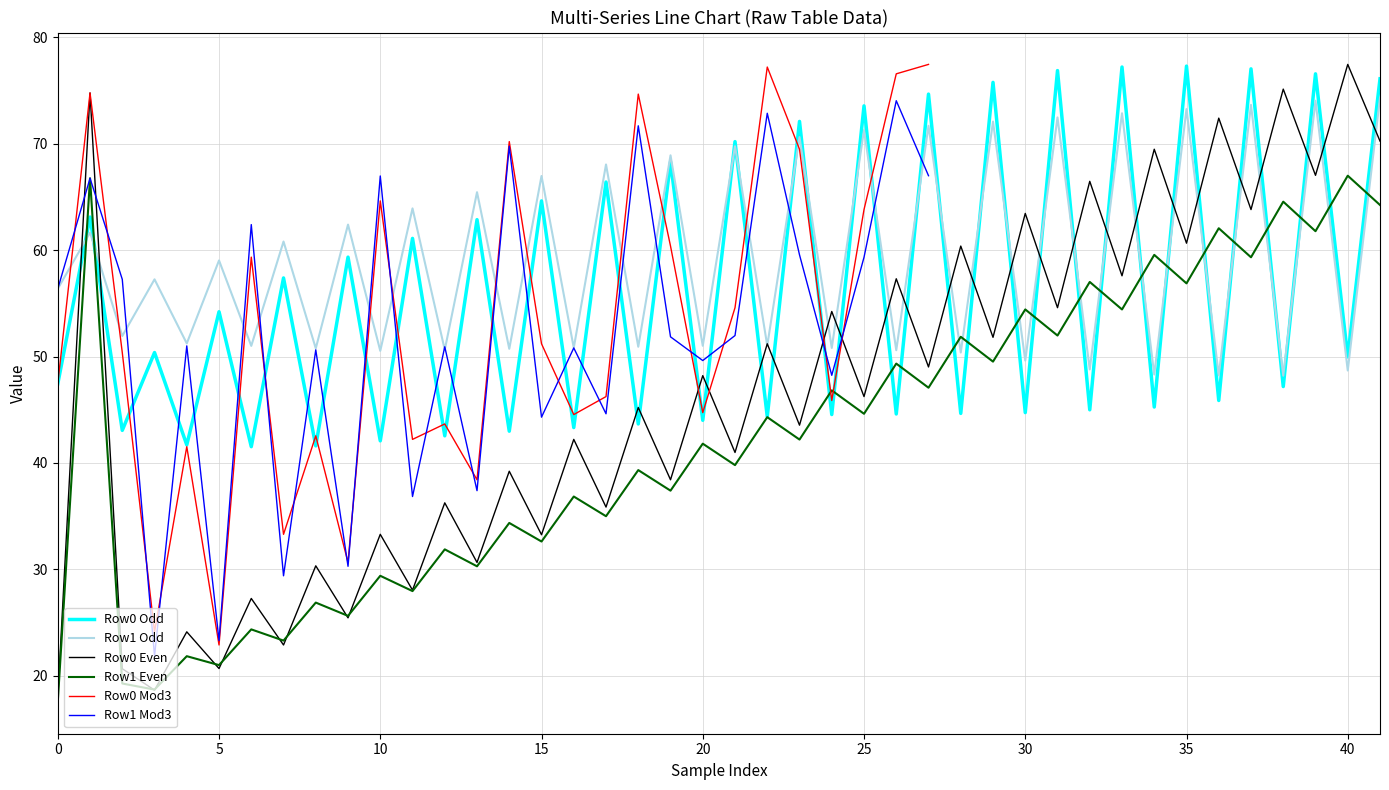

Is it true that Row0 Even equals 80.1 at 20?

False